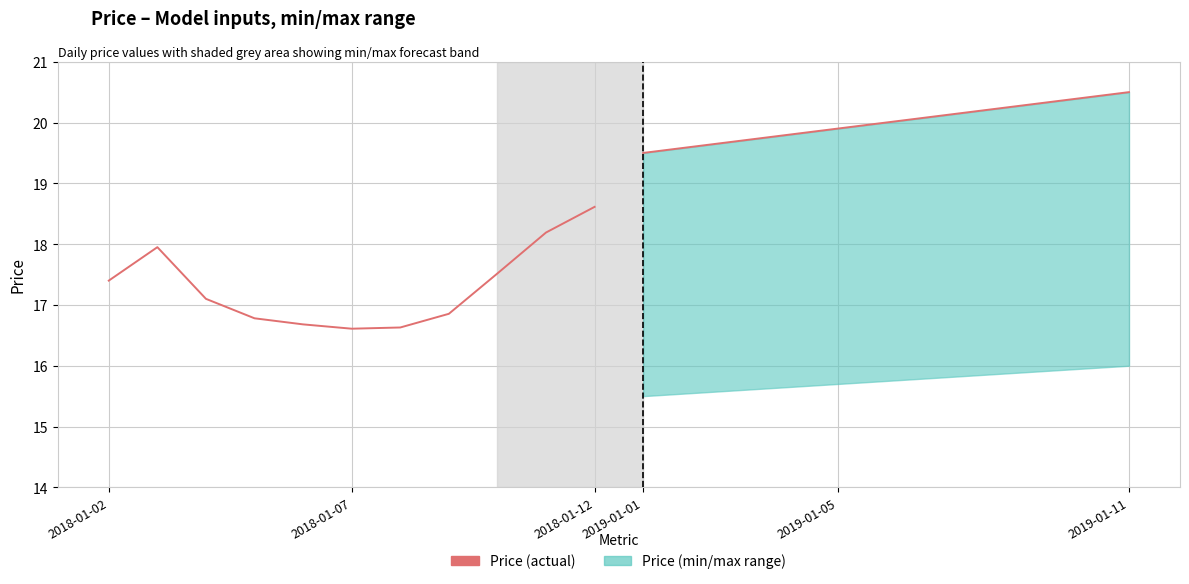

Is it true that the value at 8 is 17.5?

True